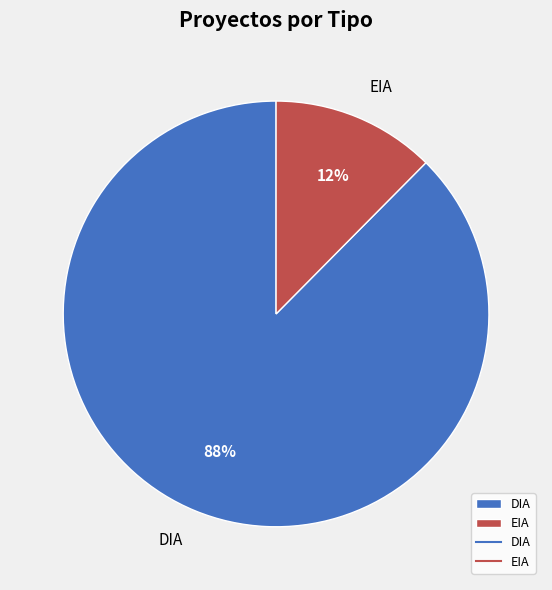

Combined, do DIA and EIA account for over 50%?

Yes